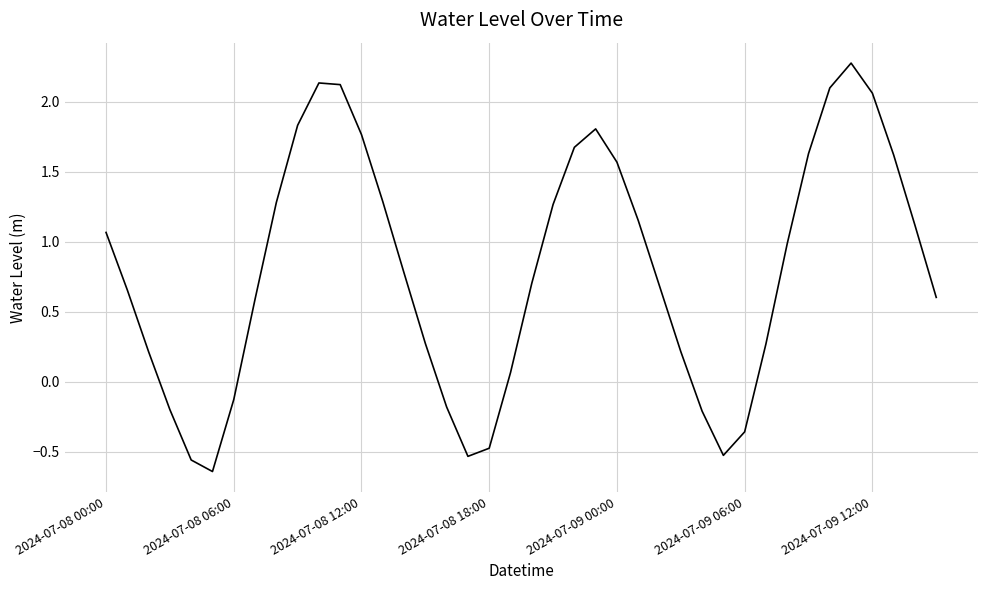

At which label does the data first exceed 0?

2024-07-08 00:00